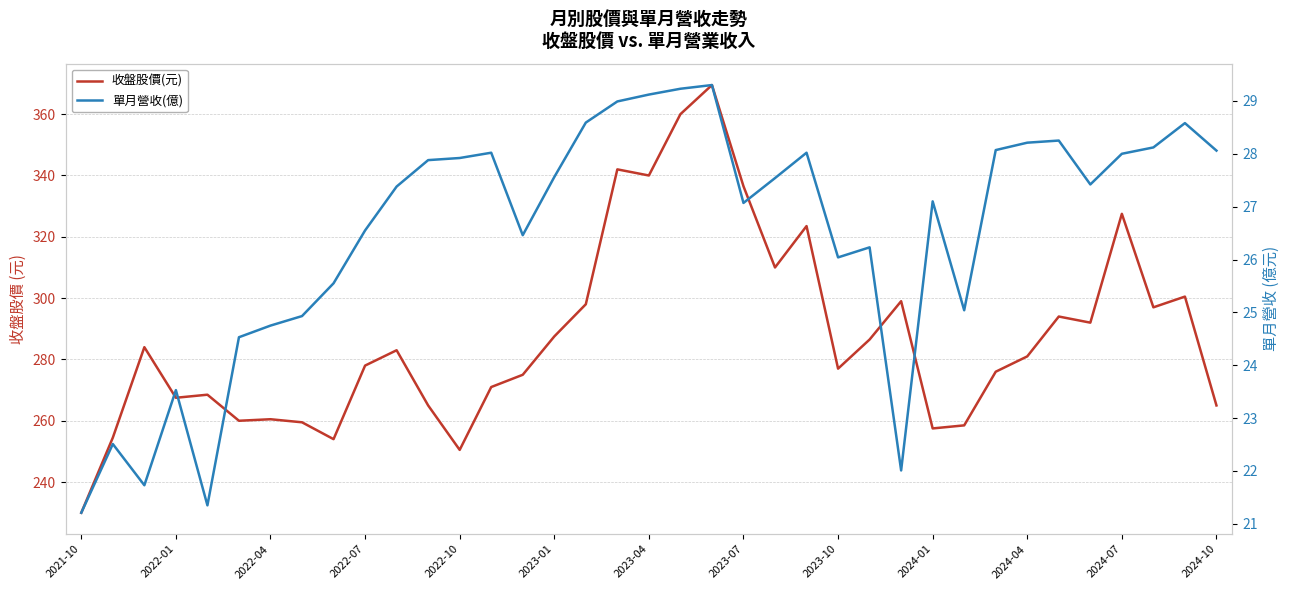

List the series in order of their peak value, highest first.

收盤股價(元), 單月營收(億)